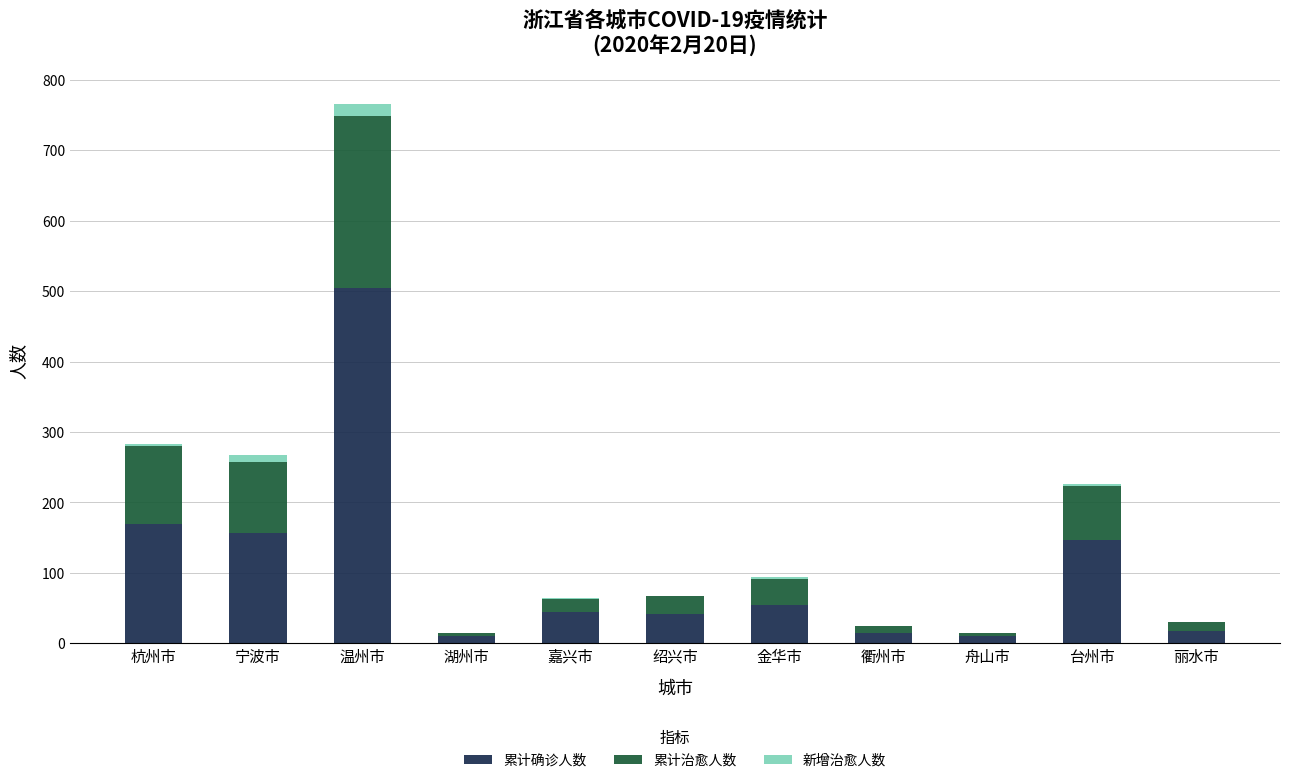

What is the highest value of the 累计确诊人数 series?

504